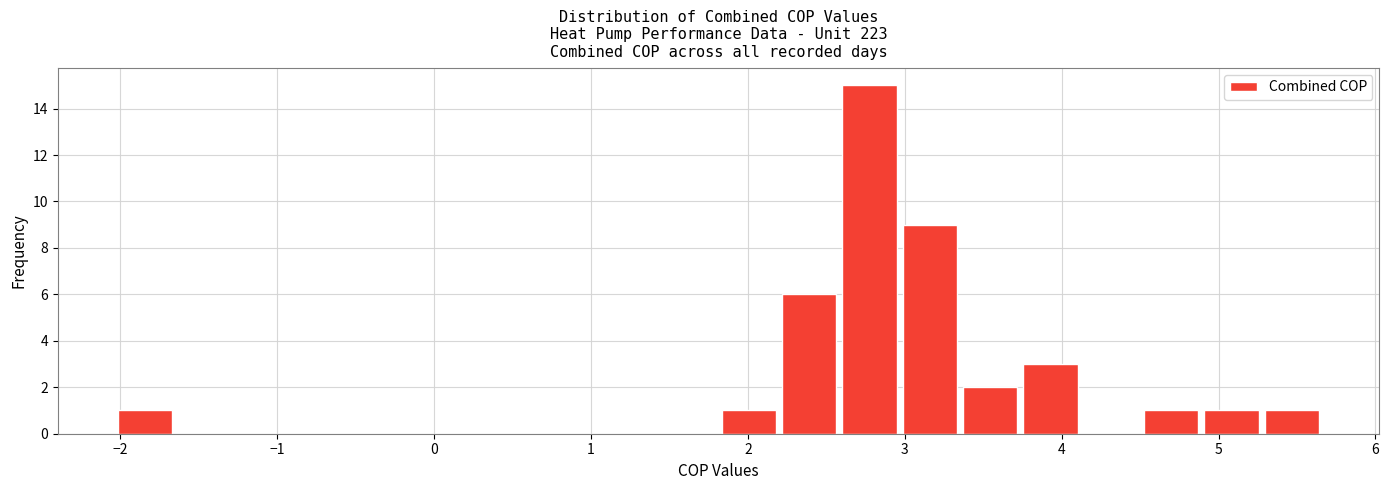

Around what value on the x-axis is the tallest bar? Give the approximate position of its centre, as read against the axis.

2.8